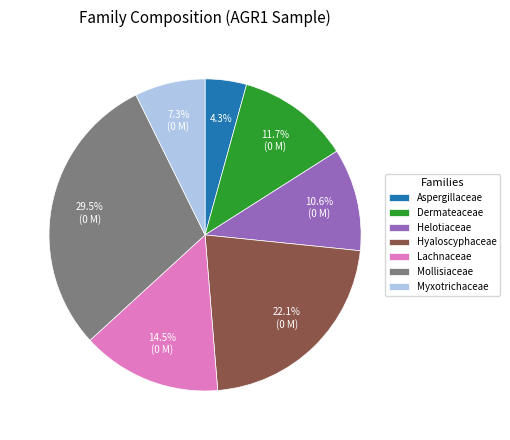

How many segments does this pie chart have?

7